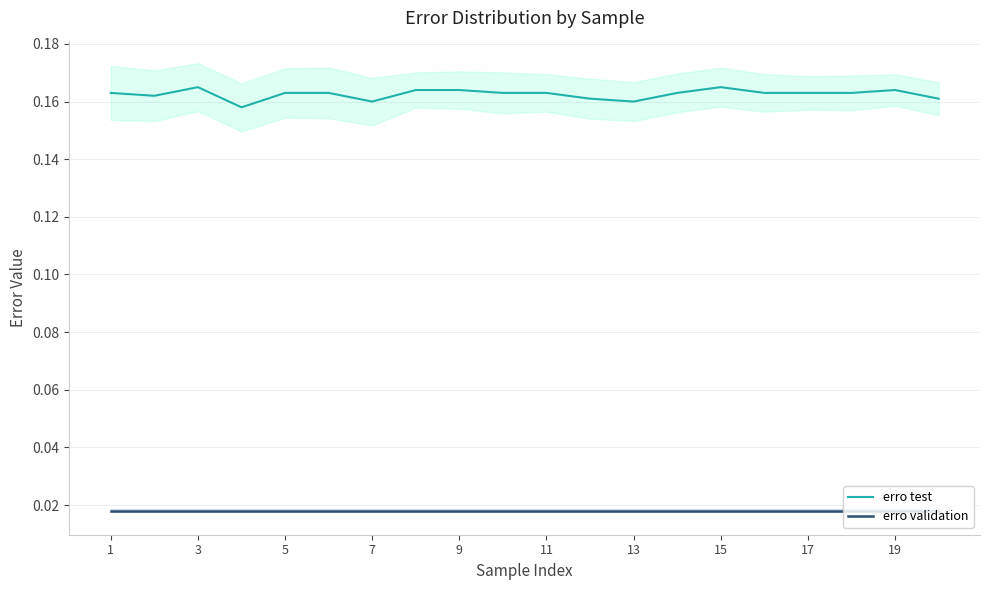

Reading left to right, extract all data points from this chart.

erro test: 0.2	0.2	0.2	0.2	0.2	0.2	0.2	0.2	0.2	0.2	0.2	0.2	0.2	0.2	0.2	0.2	0.2	0.2	0.2	0.2
erro validation: 0.0	0.0	0.0	0.0	0.0	0.0	0.0	0.0	0.0	0.0	0.0	0.0	0.0	0.0	0.0	0.0	0.0	0.0	0.0	0.0